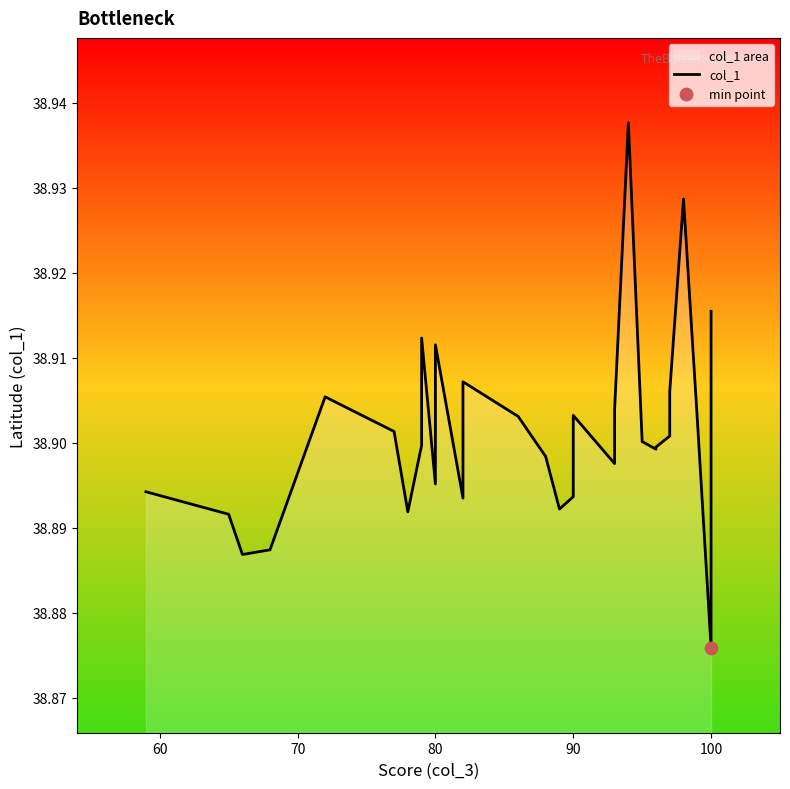

Which has a higher value, 30 or 90?

90